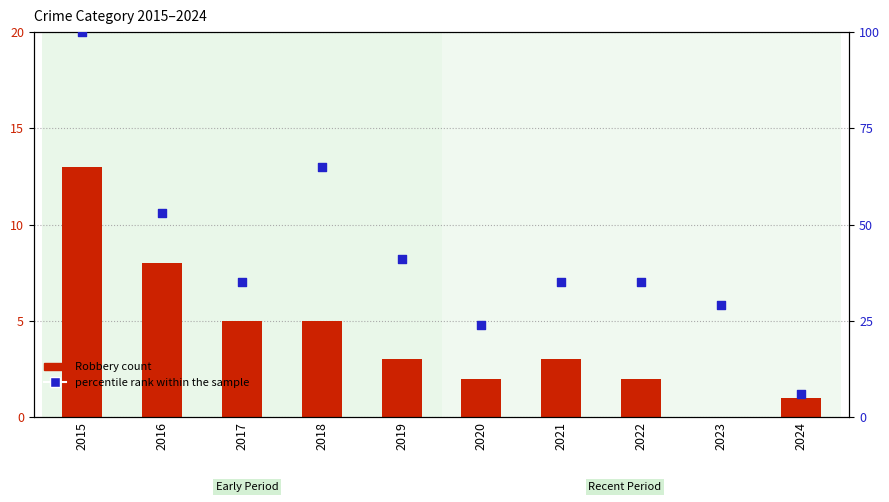

At how many categories does at least one series exceed 43?

3